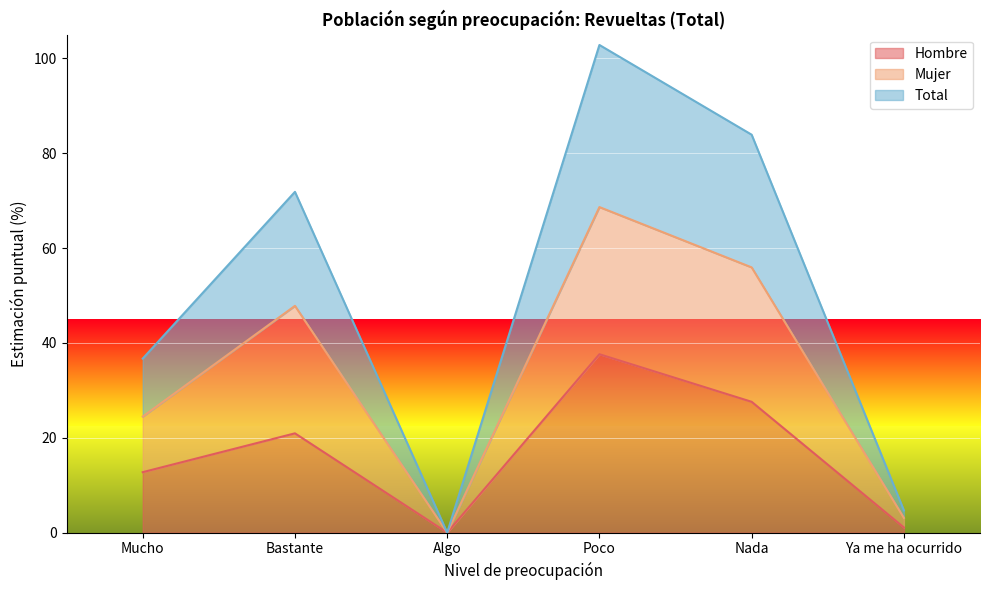

What is the label of the 6th point from the left?

Ya me ha ocurrido